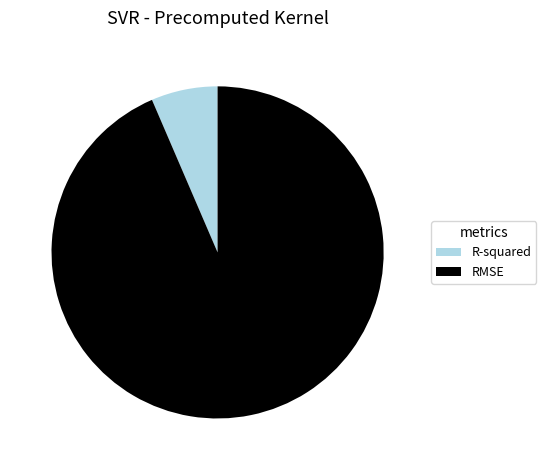

Rank the categories by value from lowest to highest.

R-squared, RMSE